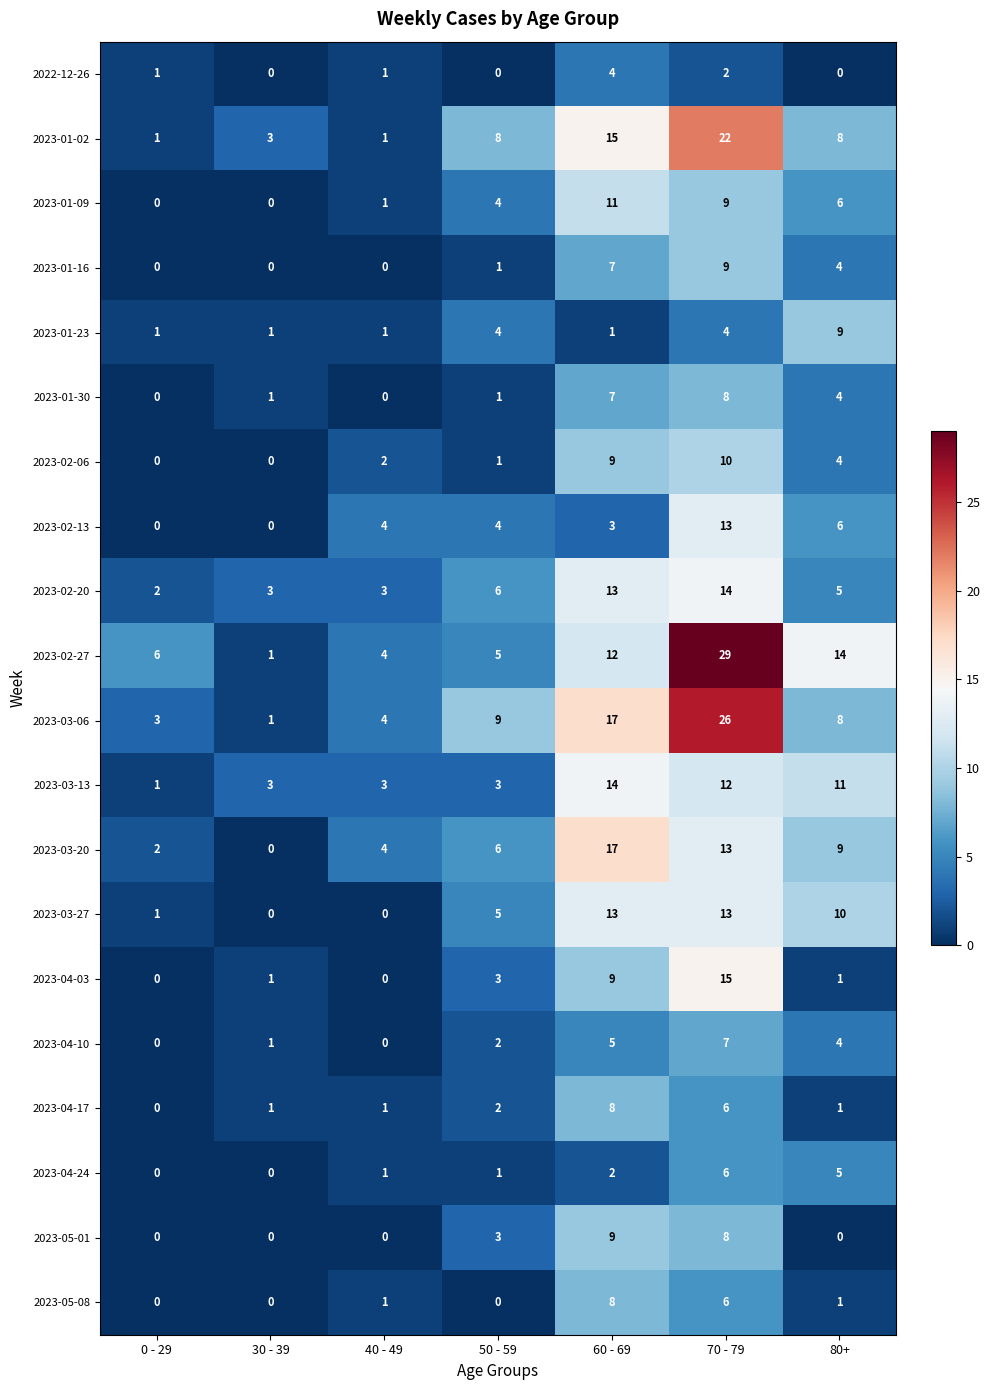

Which series changed the most between 40 - 49 and 60 - 69?

2023-01-02